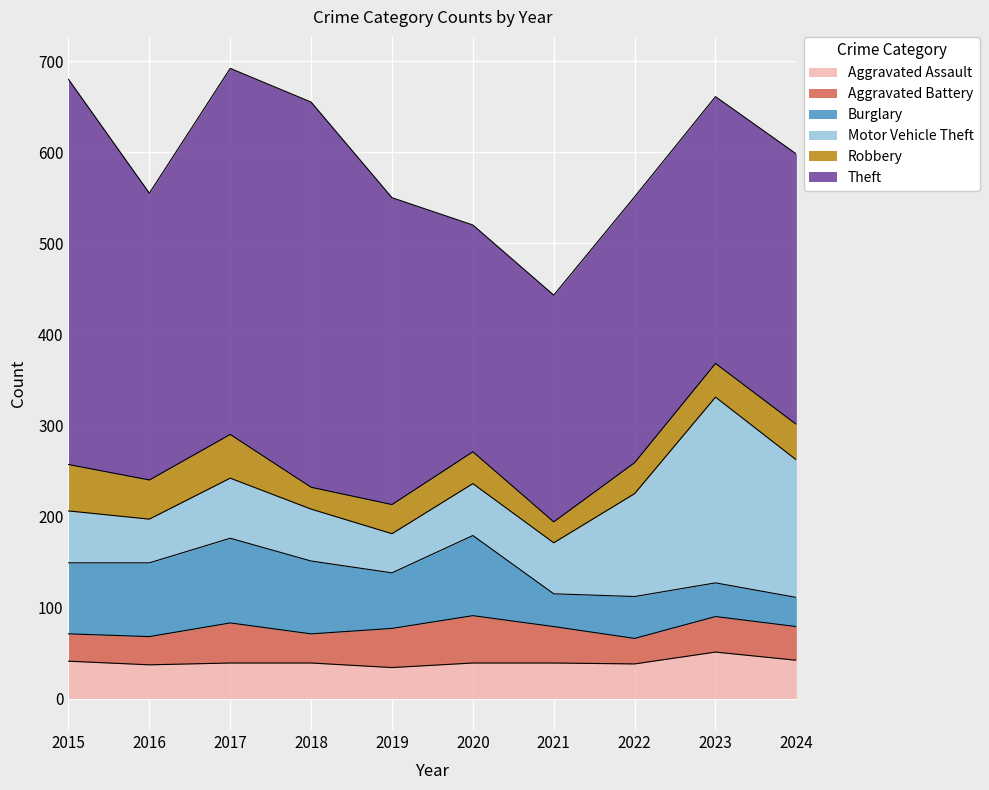

Where is the first local maximum for Motor Vehicle Theft?

2017